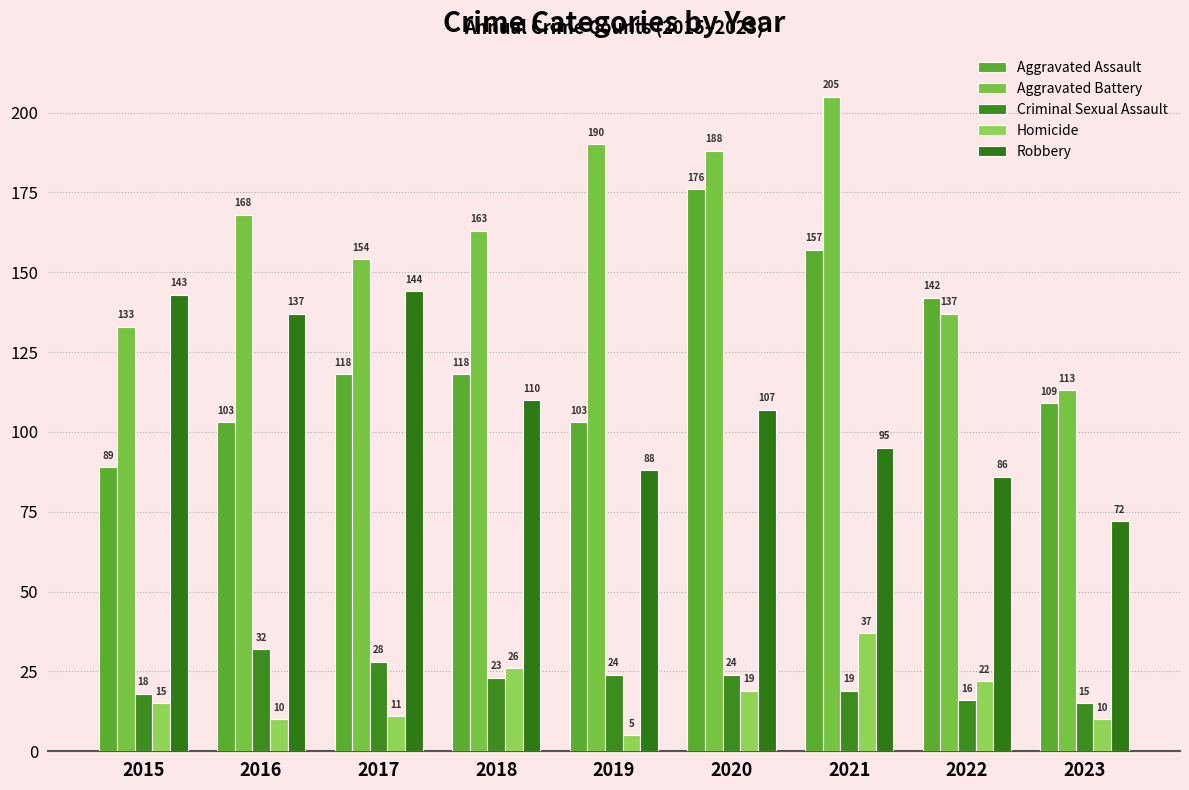

What is the sum of the Criminal Sexual Assault values at 2022 and 2016?

48